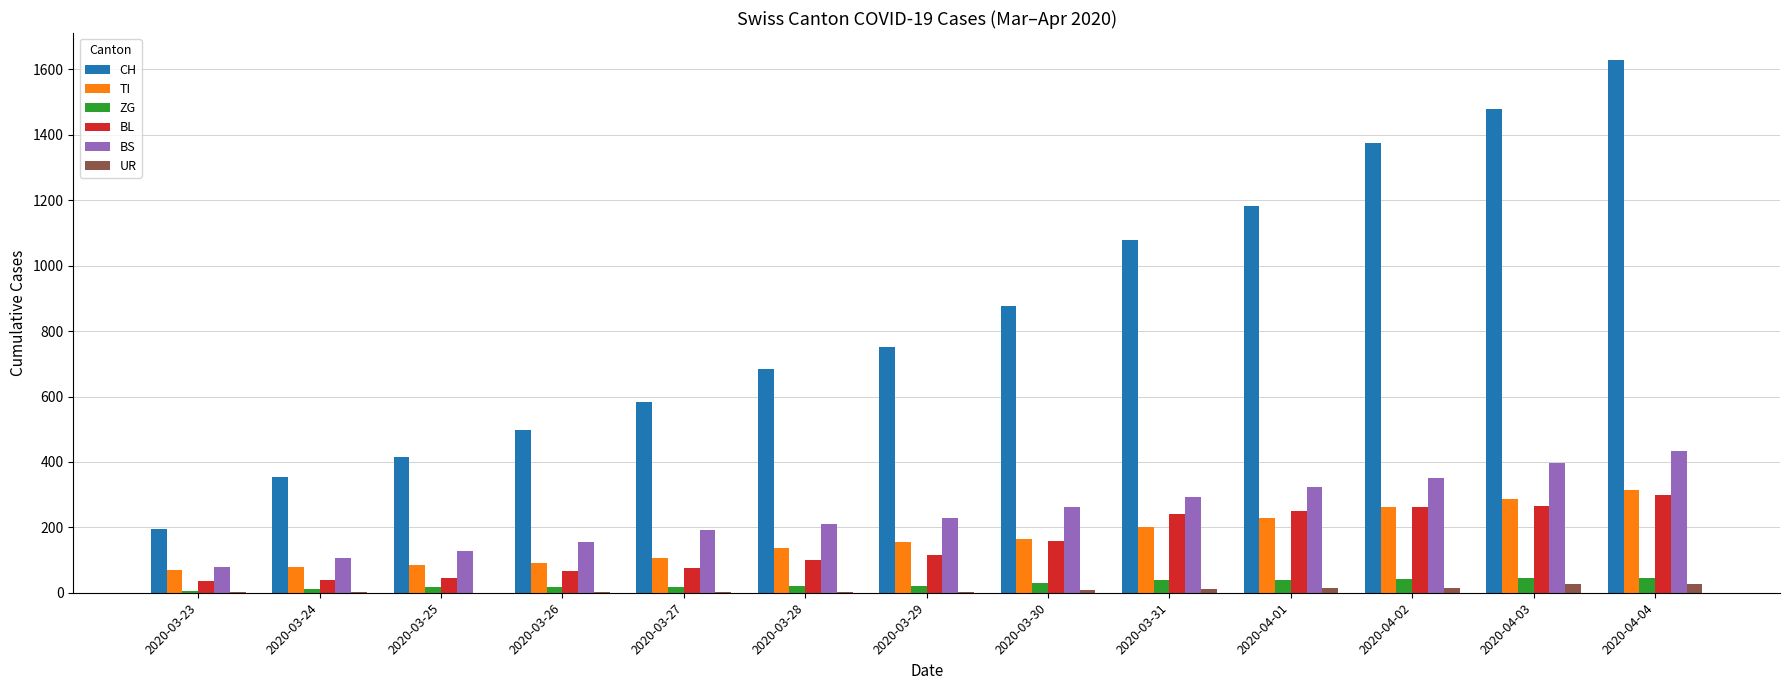

What is the sum of all BL values?

1952